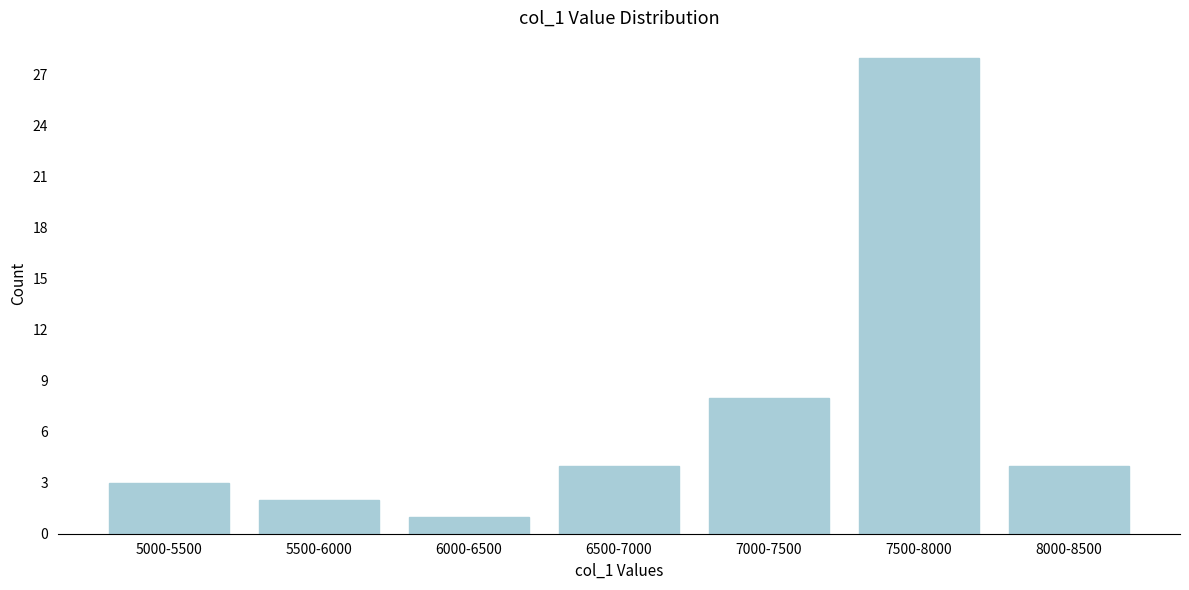

Reading left to right, list all the values displayed in this chart.

3	2	1	4	8	28	4